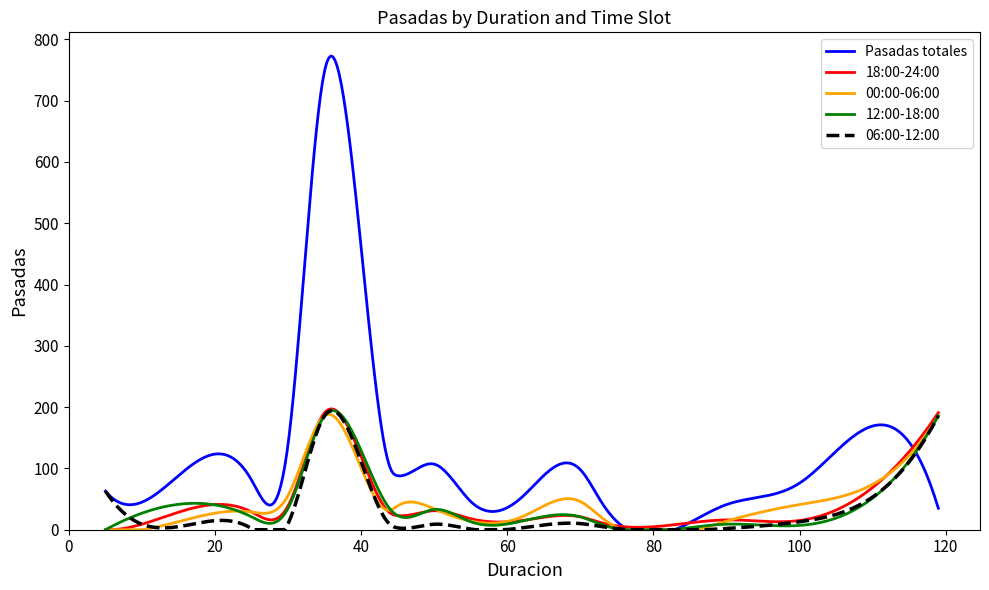

What is the greatest value displayed?

772.8